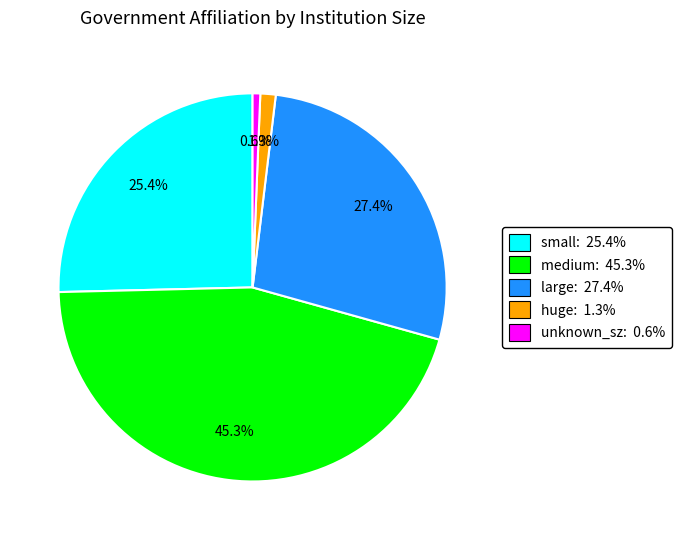

What is the largest slice in the pie chart?

medium